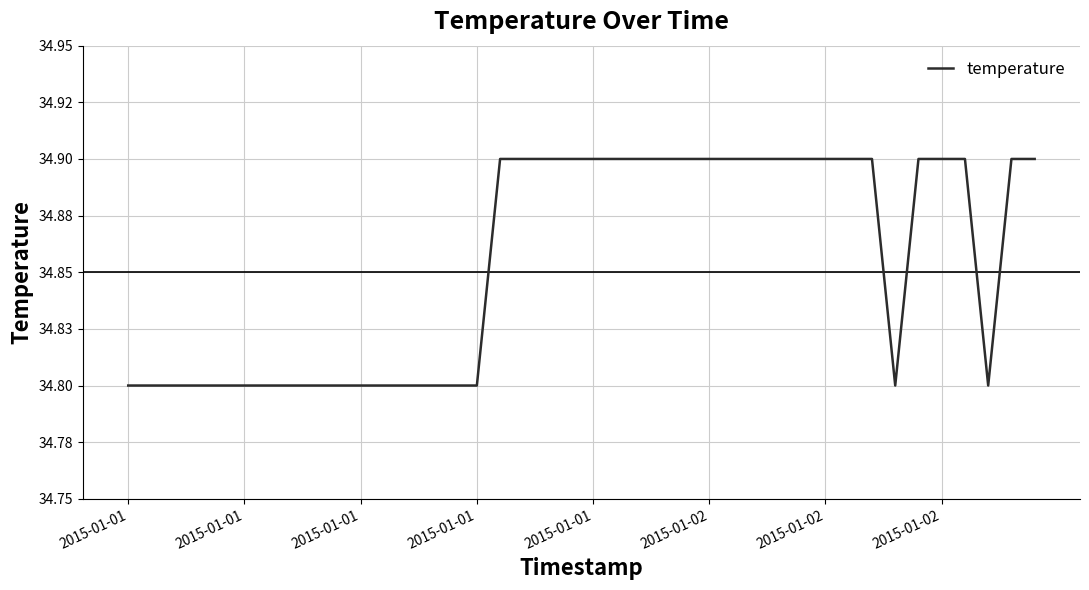

At which category does the chart reach its peak across all series?

16